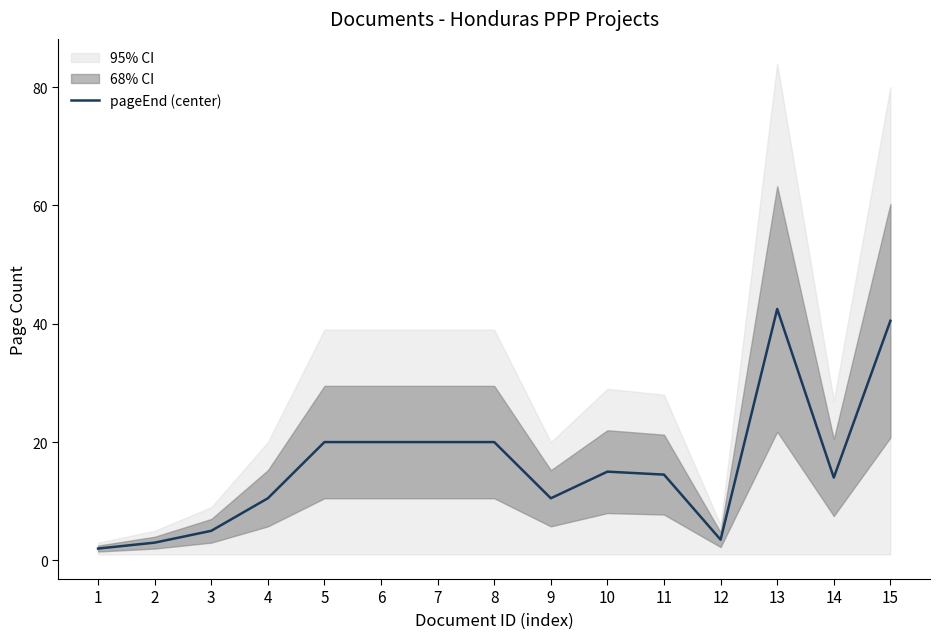

Reading left to right, extract all data points from this chart.

1=2.0	2=3.0	3=5.0	4=10.5	5=20.0	6=20.0	7=20.0	8=20.0	9=10.5	10=15.0	11=14.5	12=3.5	13=42.5	14=14.0	15=40.5